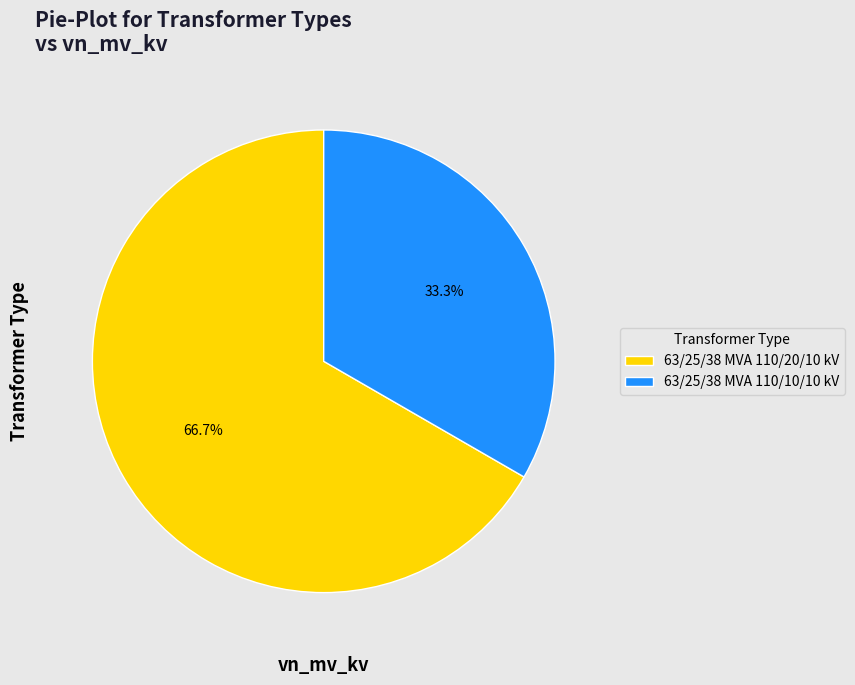

What percentage is NOT represented by 63/25/38 MVA 110/20/10 kV?

33.3%